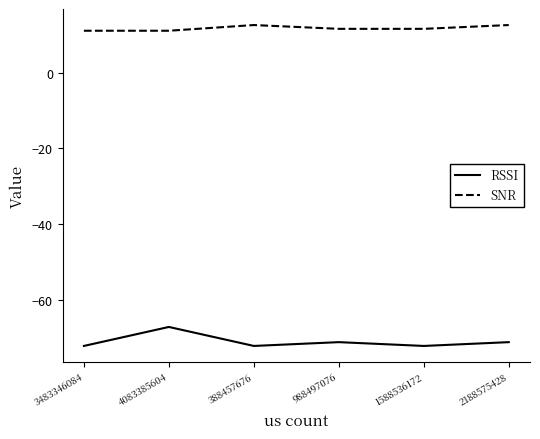

Which series has the largest total across all categories?

SNR